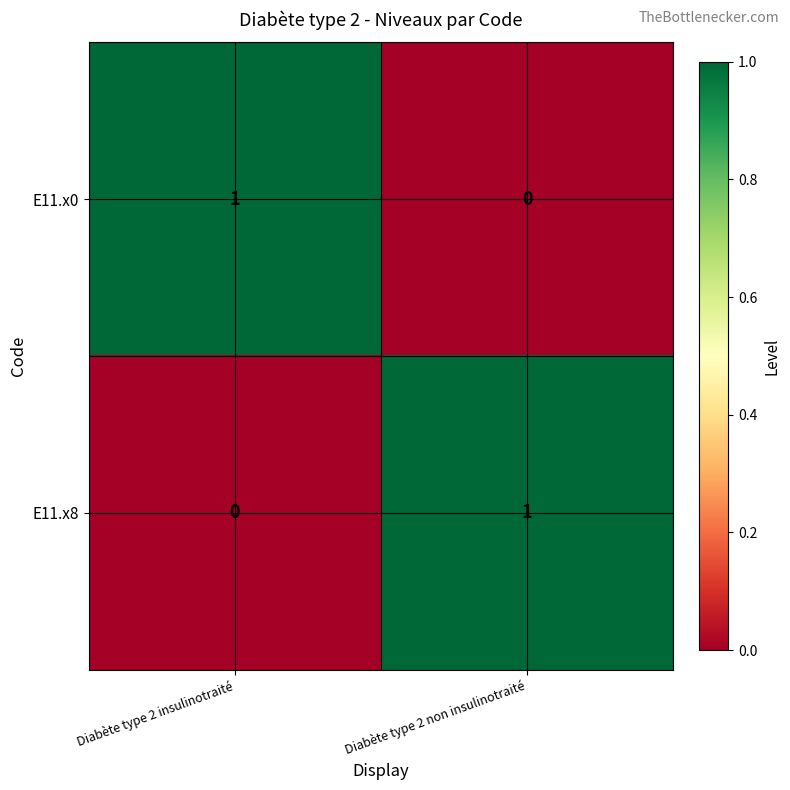

At which label does E11.x8 reach its minimum?

Diabète type 2 insulinotraité